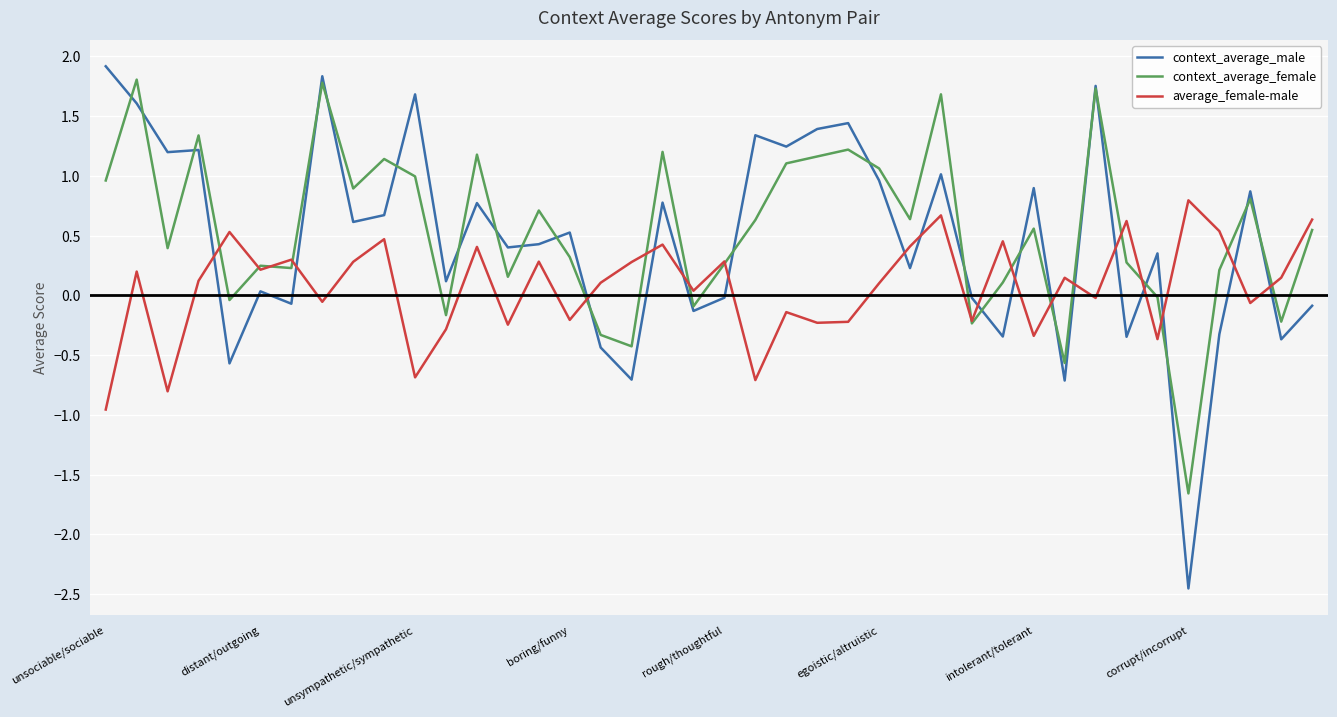

Count the number of categories in the chart.

40